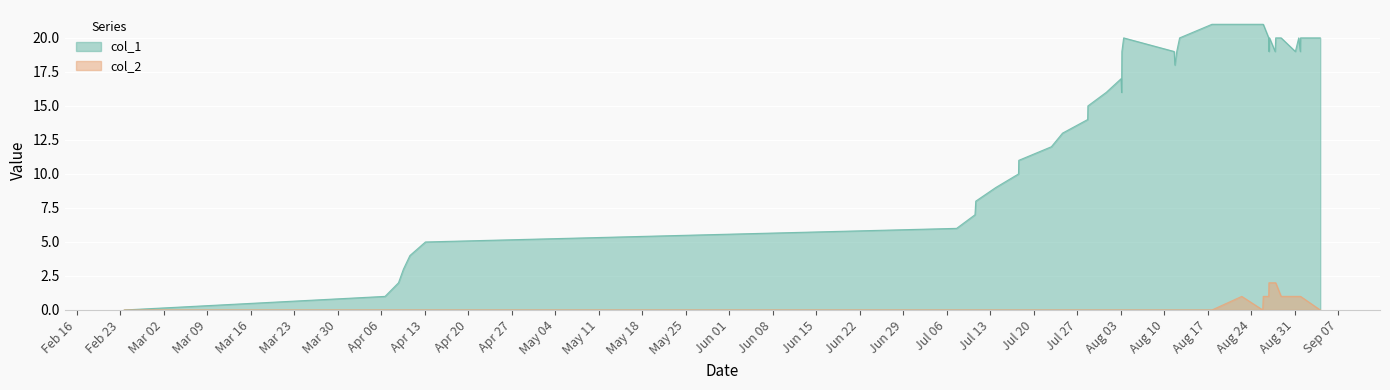

What is the highest value of the col_2 series?

2